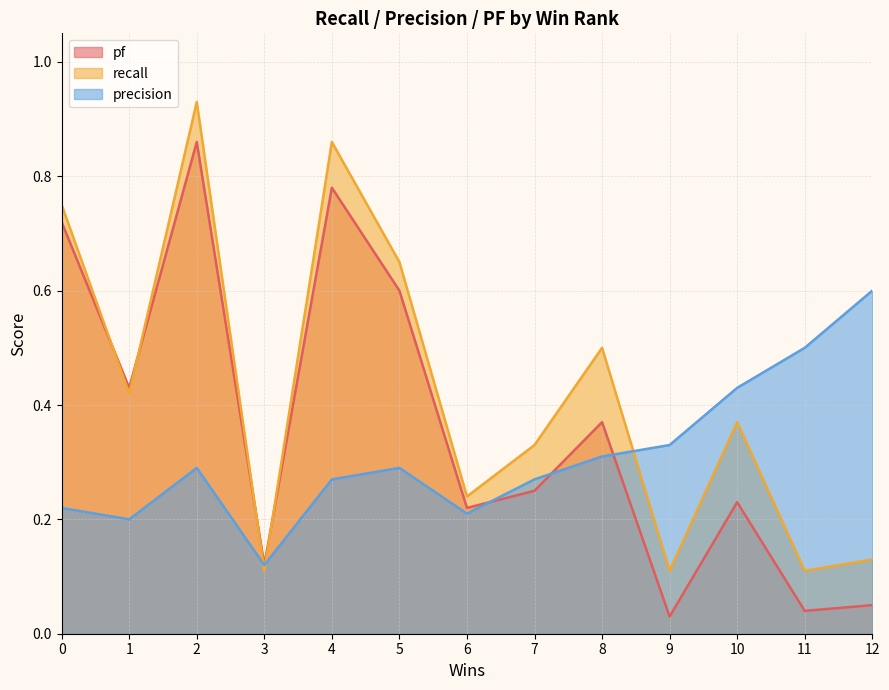

How many interior local valleys does the pf series have?

5